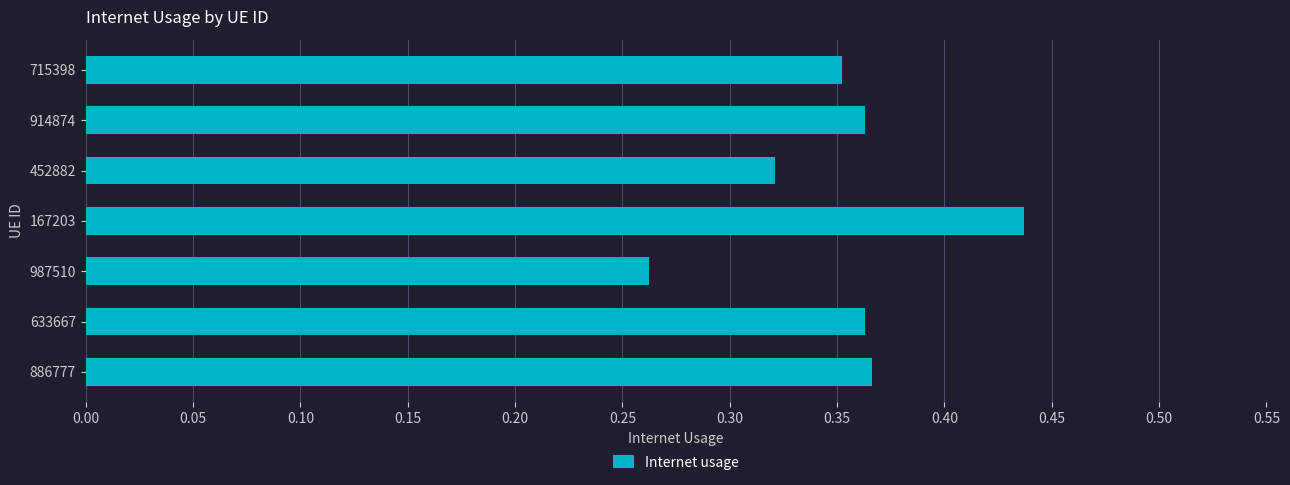

The value at 167203 is 0.3. True or false?

False